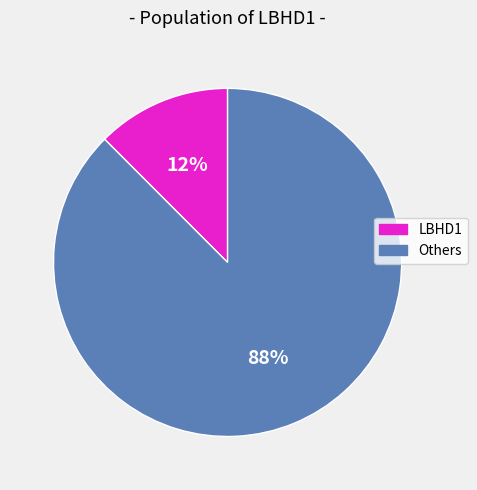

Does any single category account for the majority?

Yes